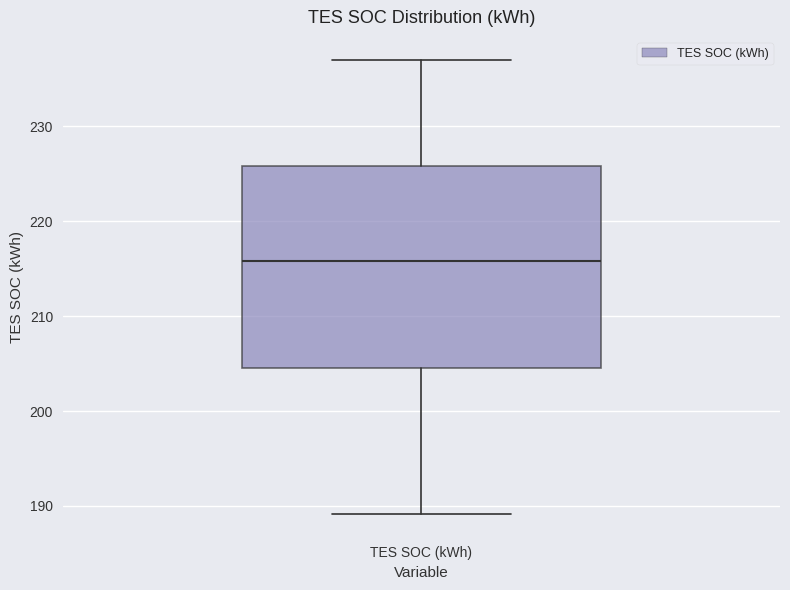

Transcribe this box plot: give where the median line is, the range the box spans, and where the two whiskers end, as read against the y-axis. The values are not printed on the chart, so give them approximately, as read against the axis.

median 216, box 205 to 226, whiskers 189 to 237